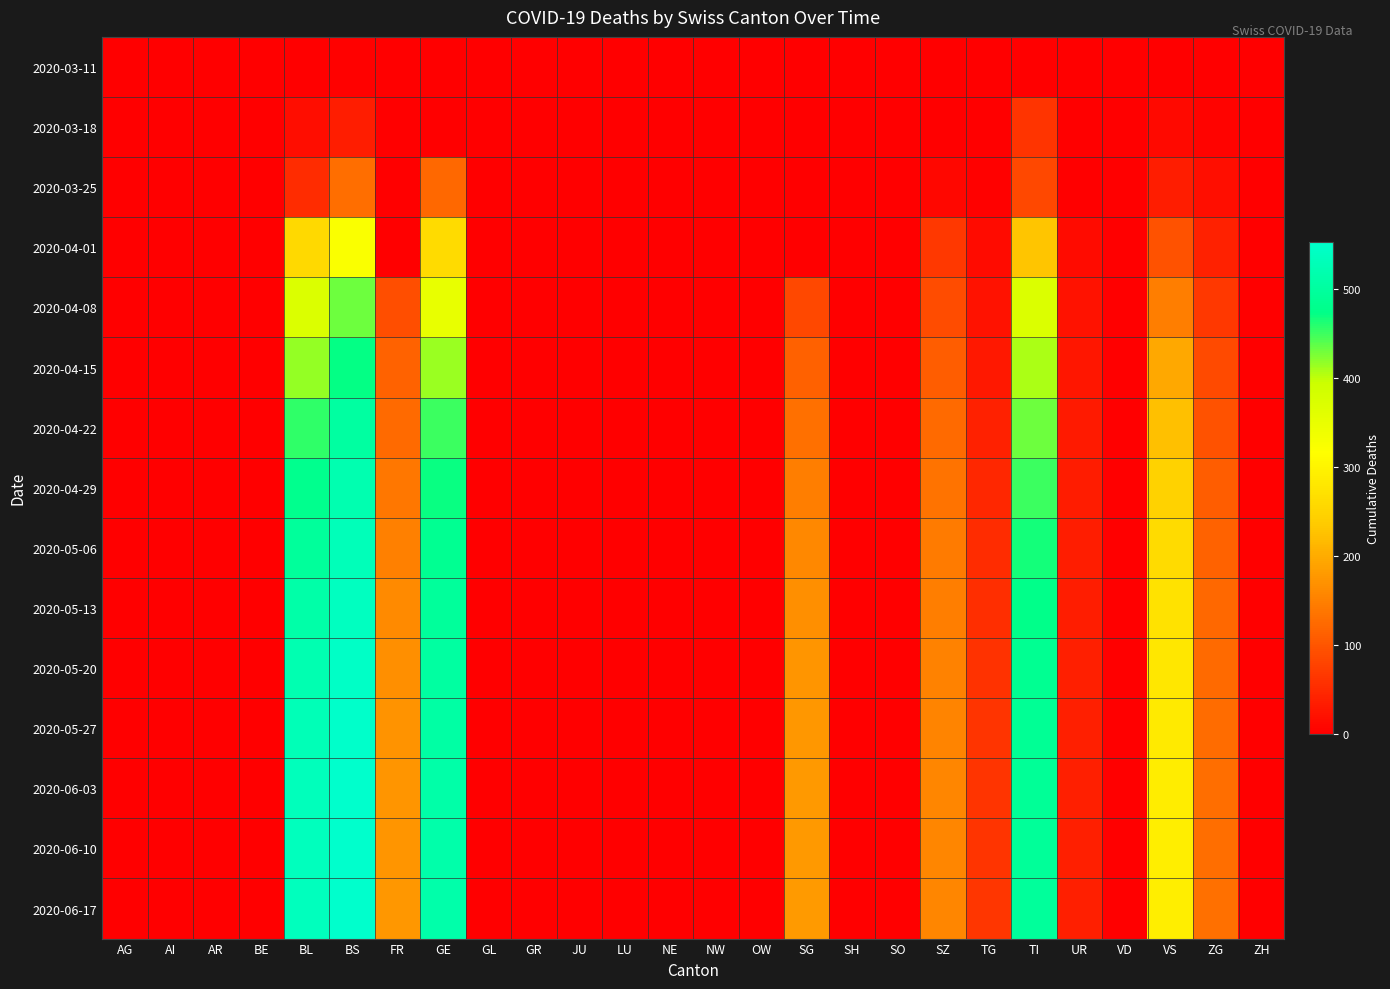

Which series has the largest total across all categories?

2020-06-17